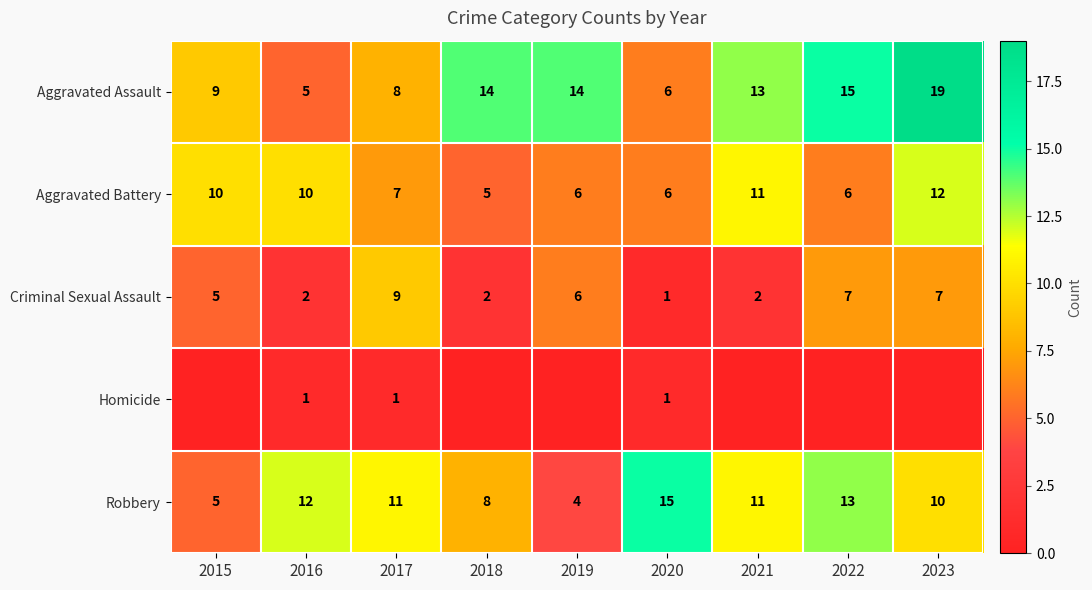

Where is Aggravated Assault nearest to the value 12?

2021